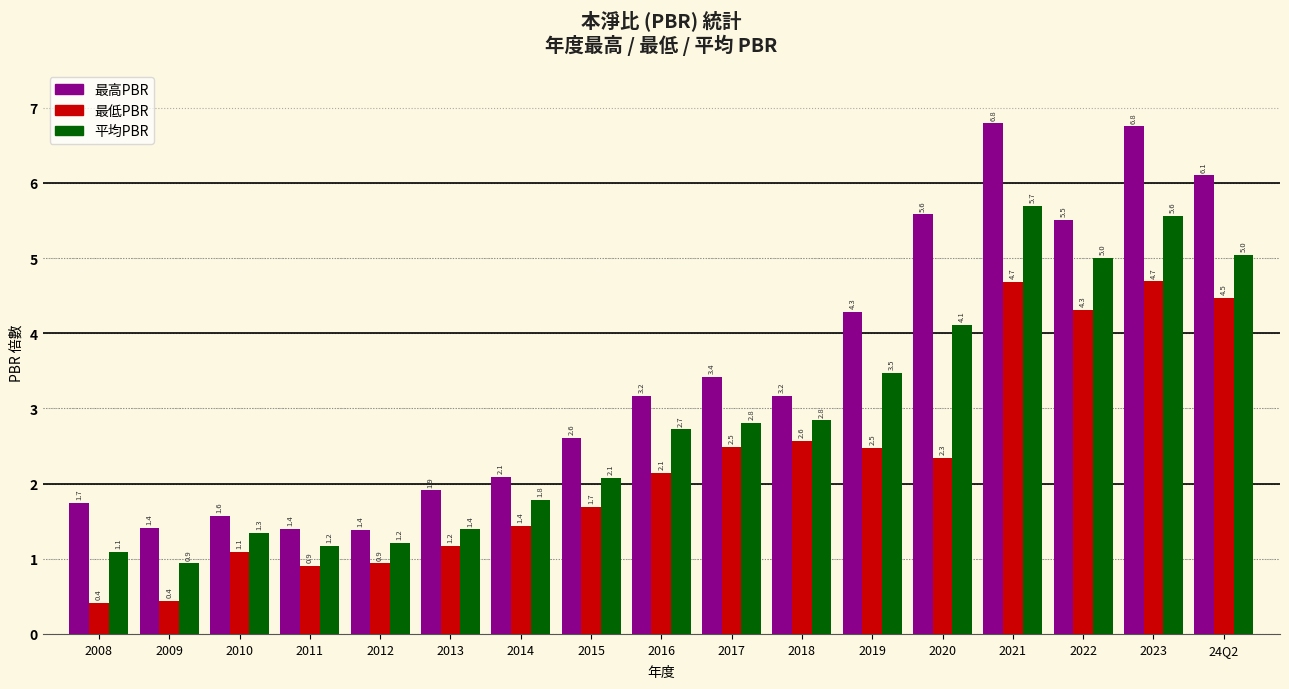

What is the difference between the 最高PBR values at 2016 and 2012?

1.8